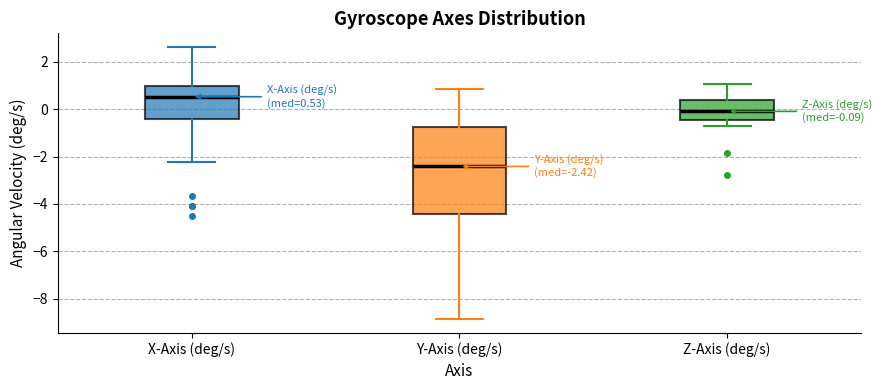

Which box's median line is the highest?

X-Axis (deg/s)